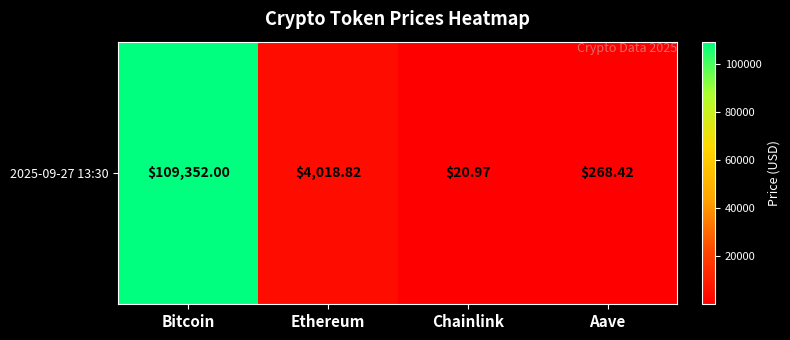

What is the ratio of the value at Aave to the value at Ethereum?

0.1